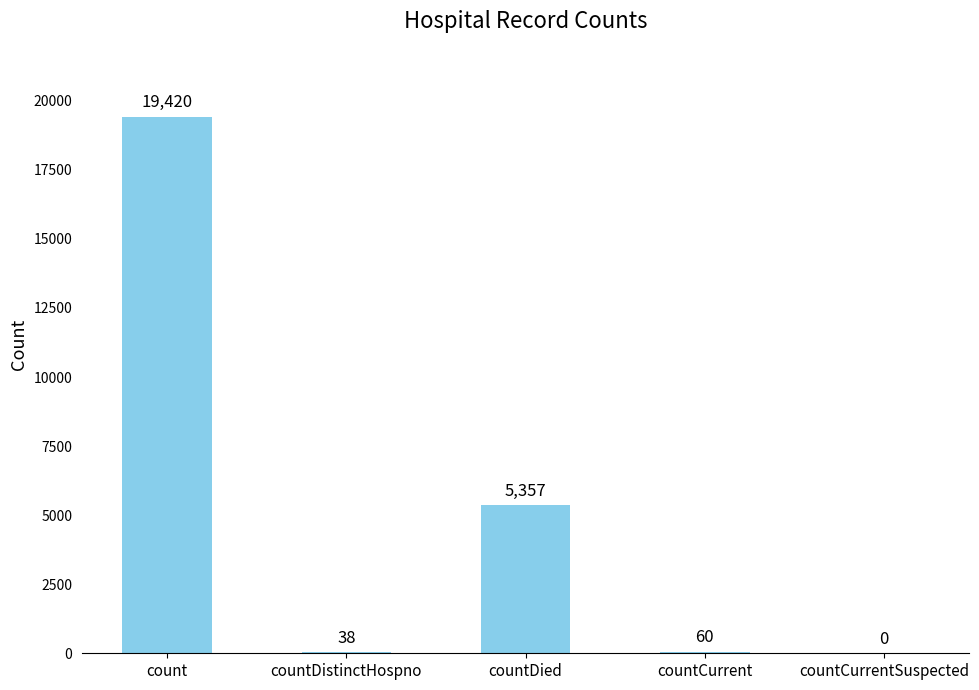

What is the sum of all values?

24875